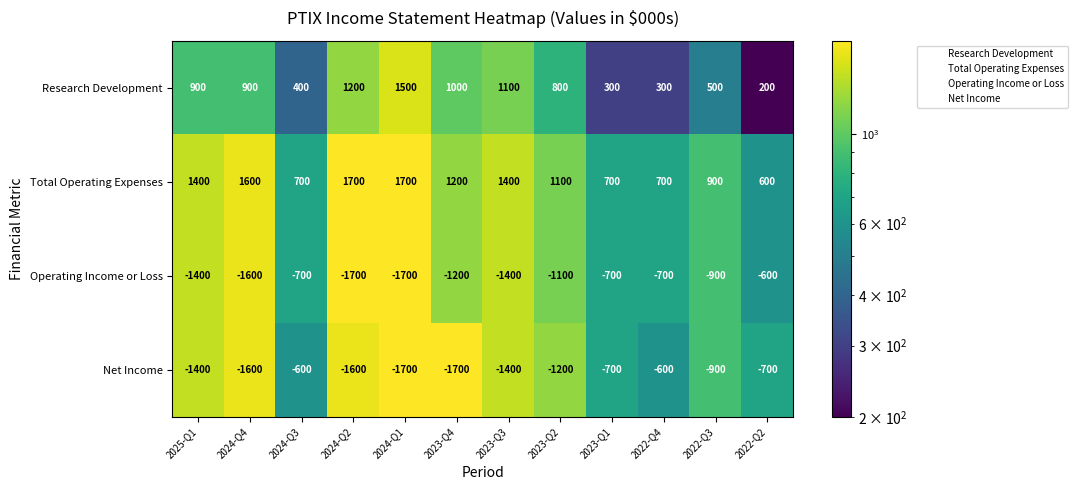

Rank the series at 2023-Q4 from highest to lowest value.

Total Operating Expenses, Research Development, Operating Income or Loss, Net Income